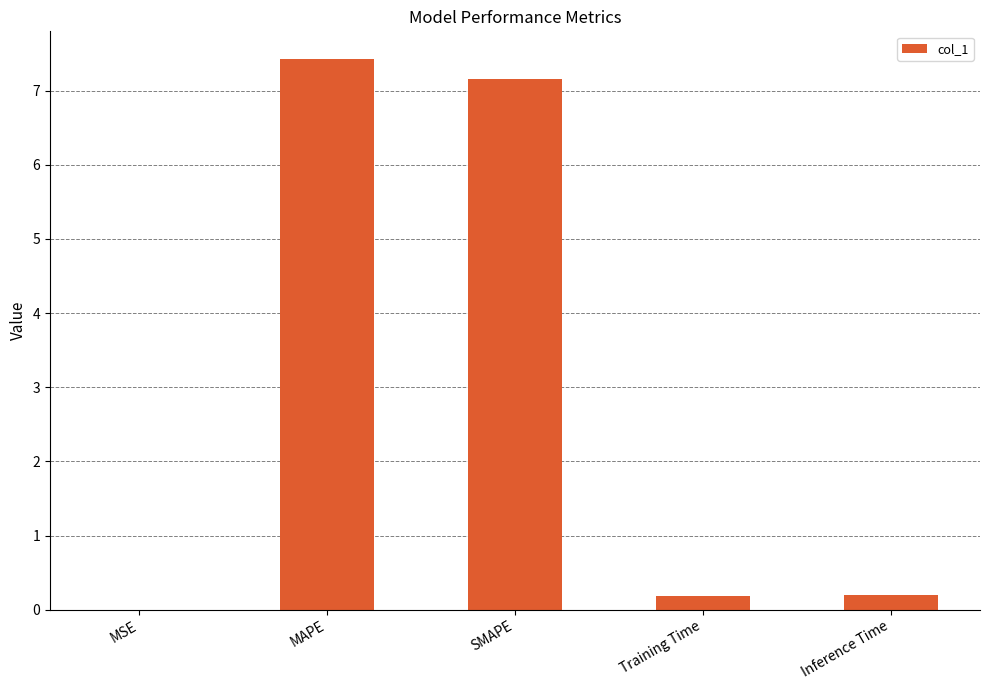

Is it true that the value at SMAPE is 3.7?

False